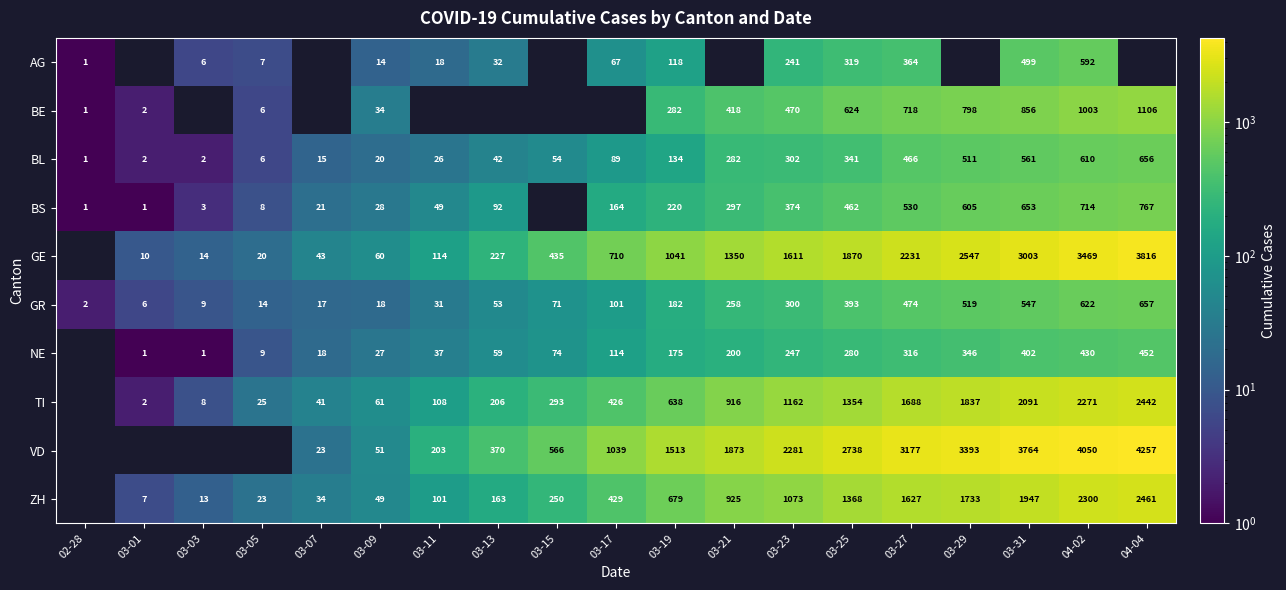

True or false: GR has a value of 181 at 03-29.

False